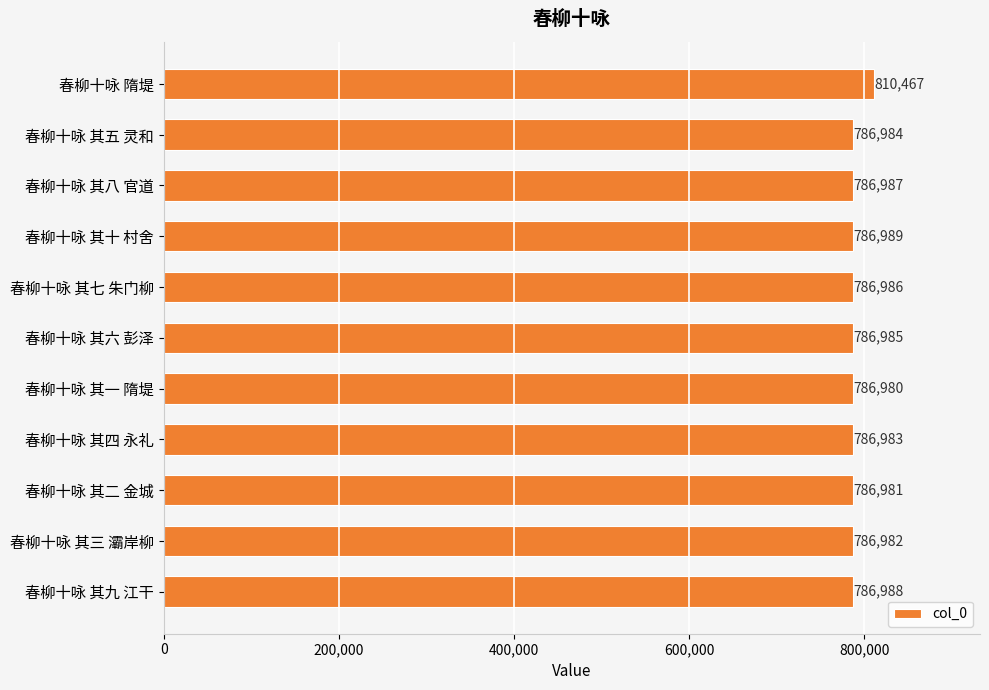

Which category has the lowest value across all series?

春柳十咏 其一 隋堤